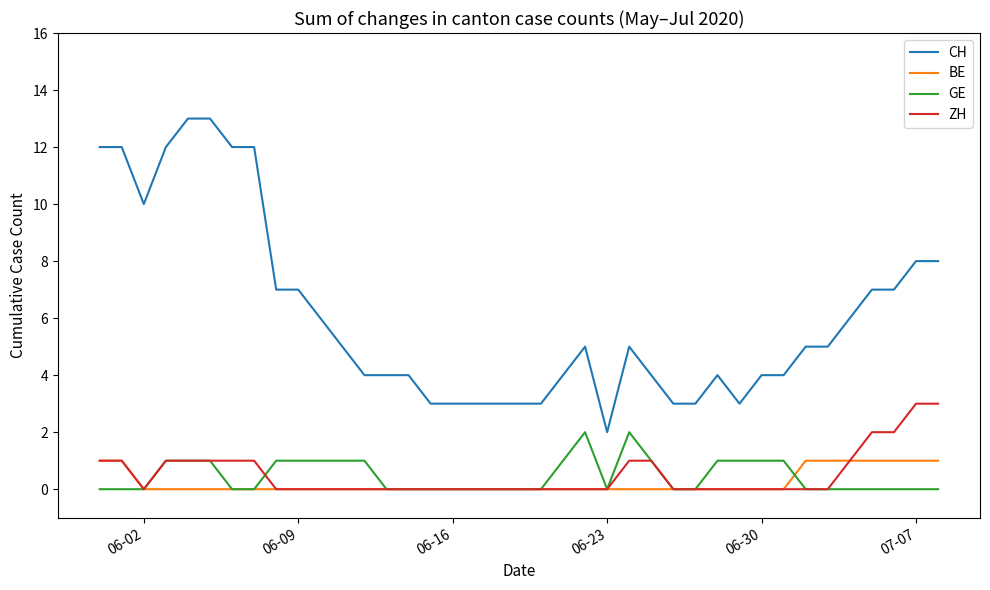

Which series has the widest spread of values?

CH